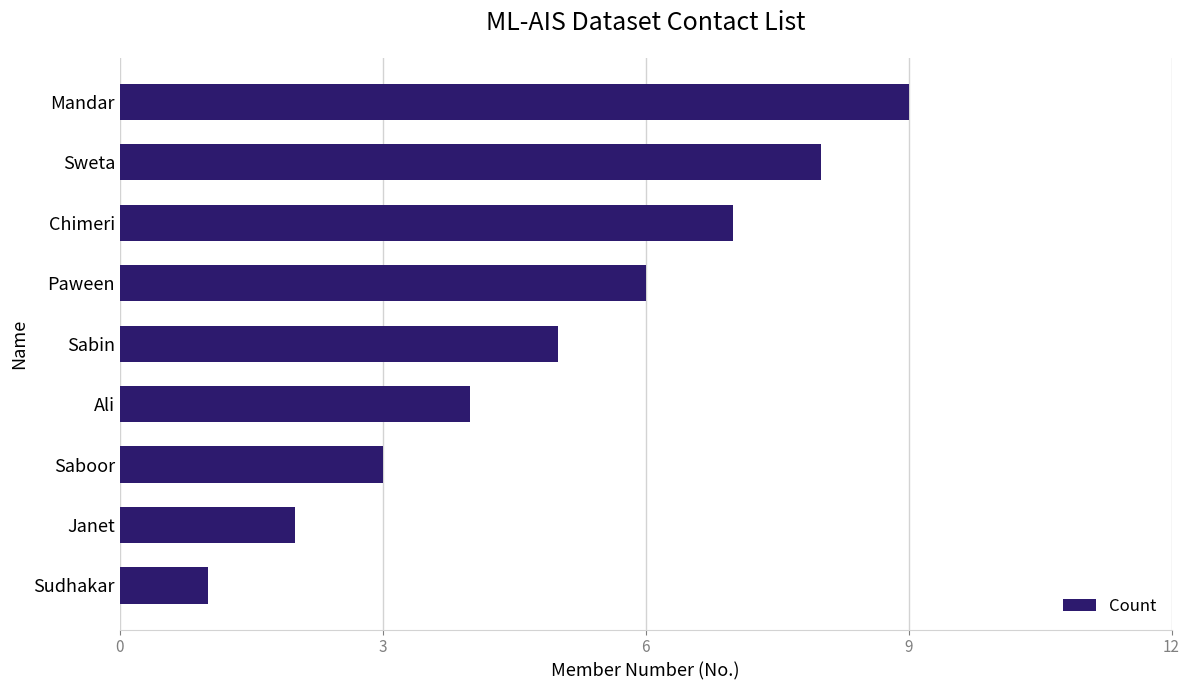

List the labels in order of value, smallest first.

Sudhakar, Janet, Saboor, Ali, Sabin, Paween, Chimeri, Sweta, Mandar